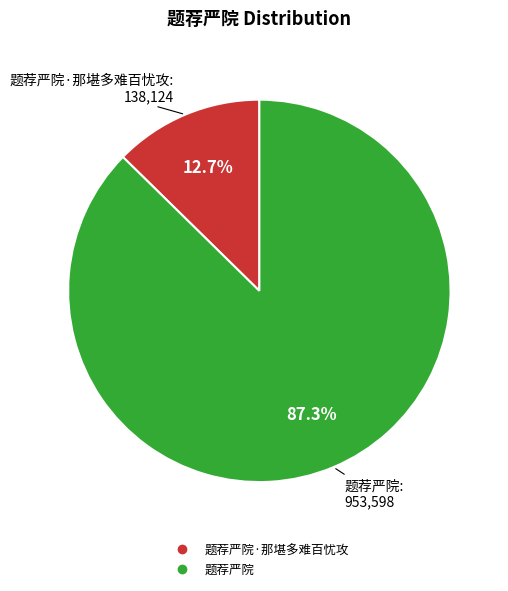

Is there a majority slice in this chart?

Yes